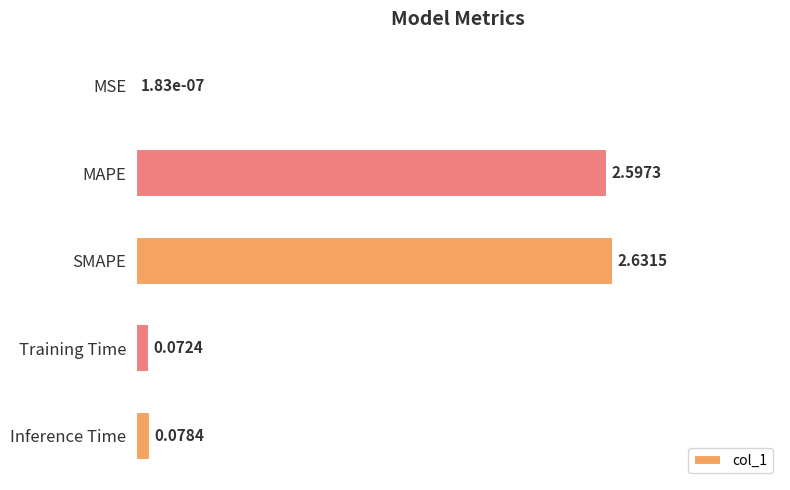

Where is the data nearest to the value 1?

Inference Time